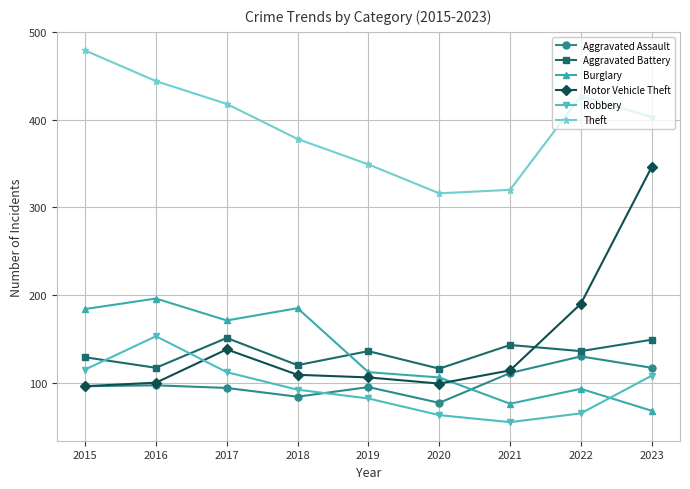

How many interior local valleys does the Theft series have?

1